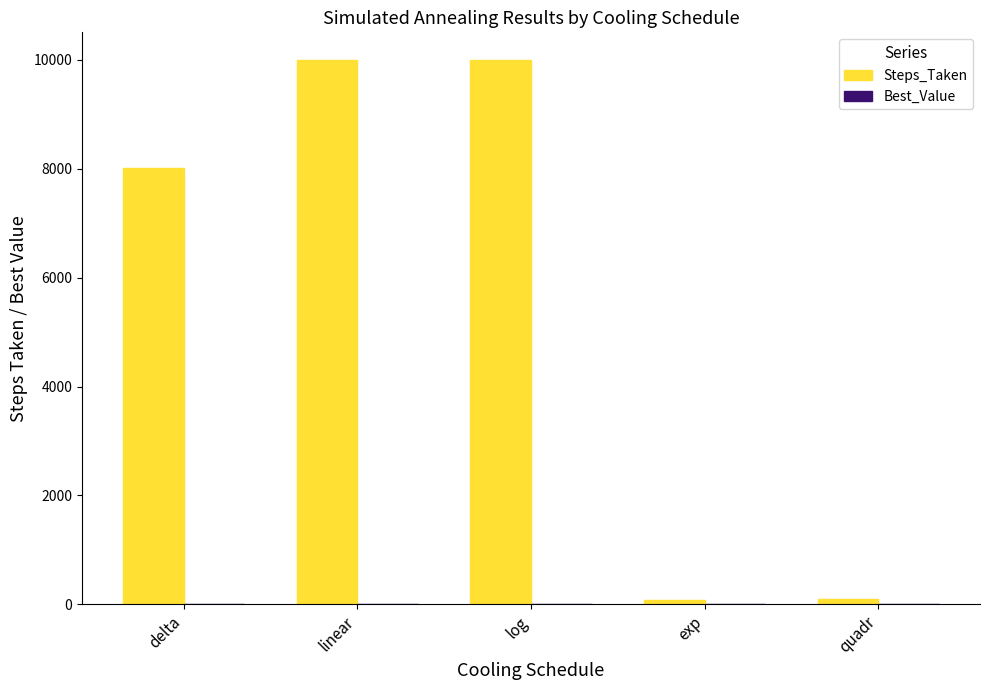

Which series changed the most between delta and exp?

Steps_Taken